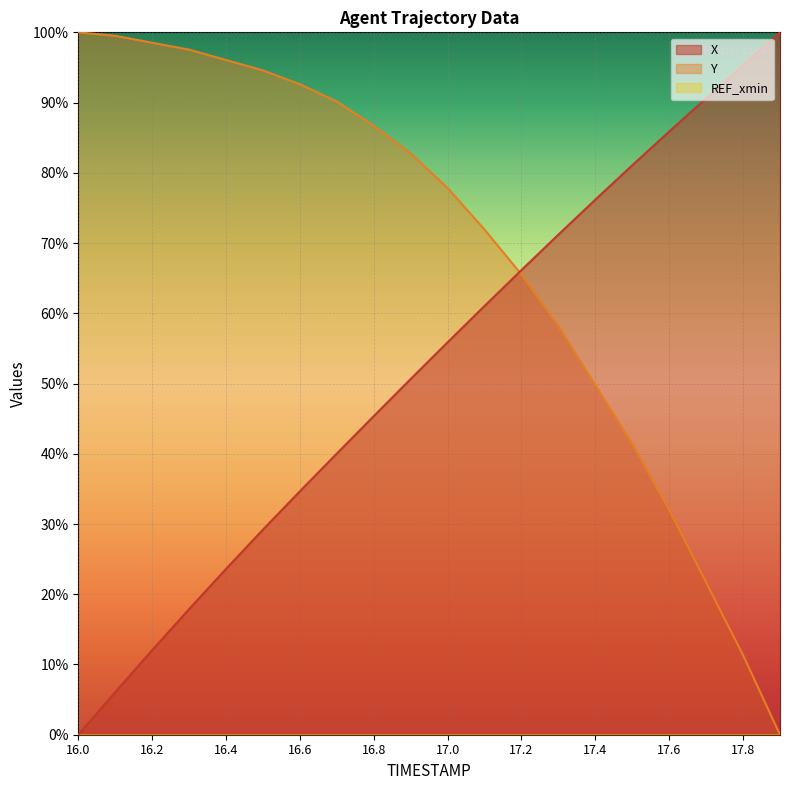

Reading left to right, list all the values displayed in this chart.

X: 0.0	6.1	12.0	17.9	23.6	29.2	34.7	40.0	45.4	50.6	55.9	61.0	66.2	71.2	76.2	81.1	85.9	90.6	95.3	100.0
Y: 100.0	99.5	98.5	97.5	96.1	94.6	92.6	90.1	86.7	82.8	77.8	71.9	65.5	58.1	49.8	41.4	32.0	21.7	11.3	0.0